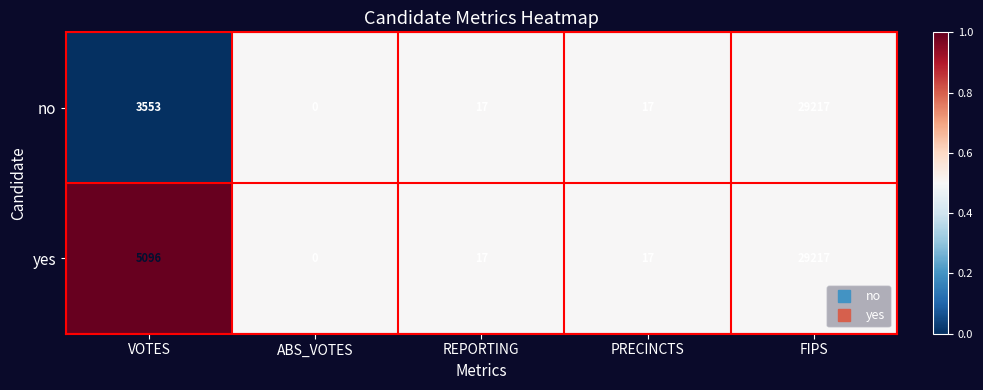

Reading left to right, extract all data points from this chart.

no: VOTES=3553	ABS_VOTES=0	REPORTING=17	PRECINCTS=17	FIPS=29217
yes: VOTES=5096	ABS_VOTES=0	REPORTING=17	PRECINCTS=17	FIPS=29217